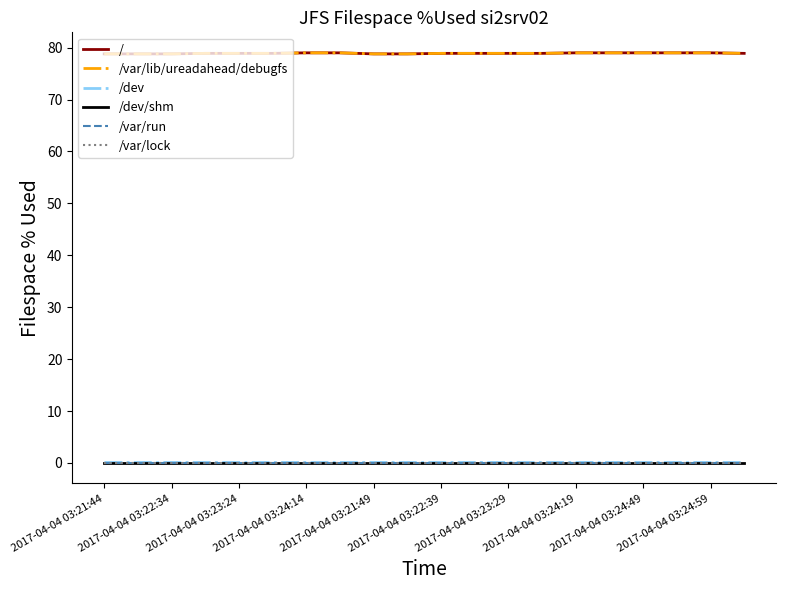

True or false: /dev/shm and / cross at least once.

False